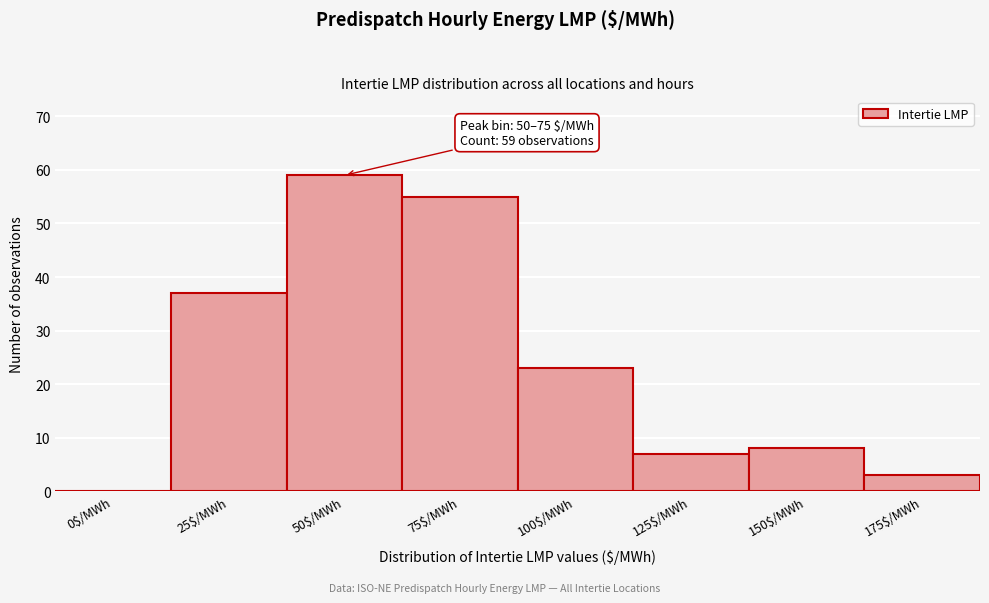

The value at 100$/MWh is 6. True or false?

False